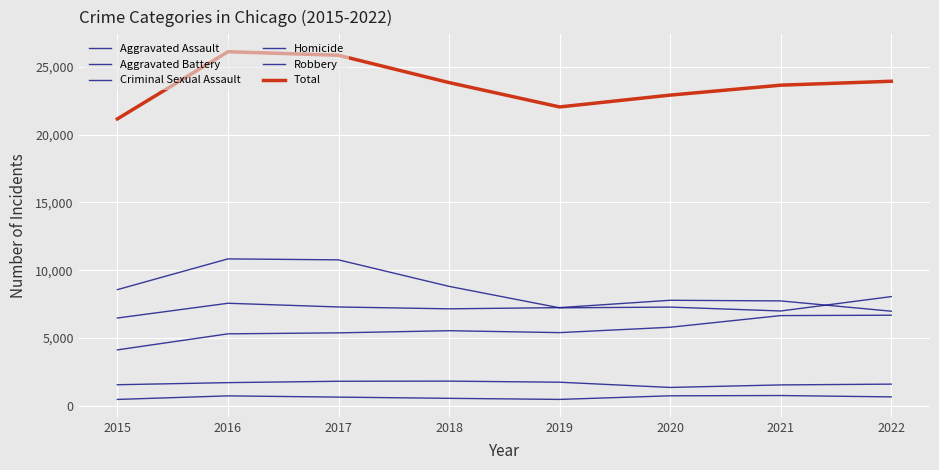

What is the difference between the maximum and minimum values in the Robbery series?

3846